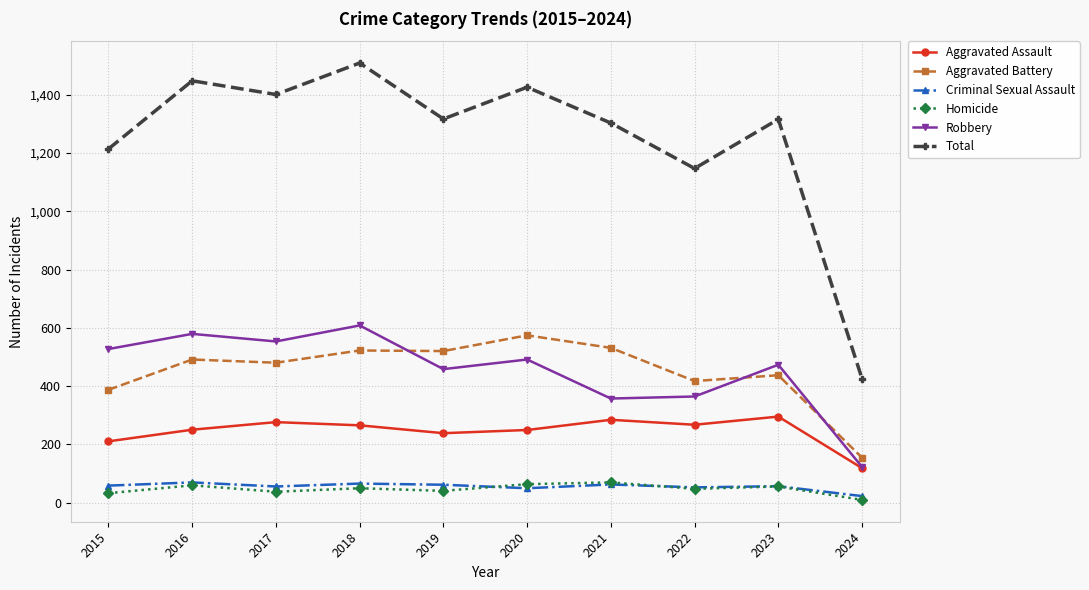

True or false: Total and Robbery intersect in this chart.

False